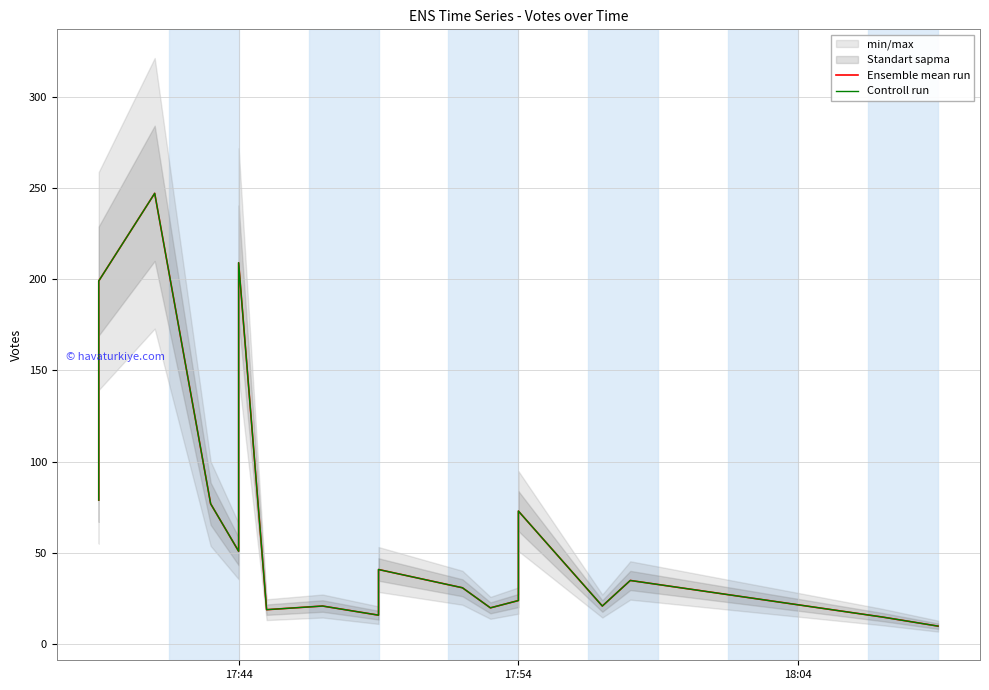

Where is Controll run nearest to the value 128?

17:44